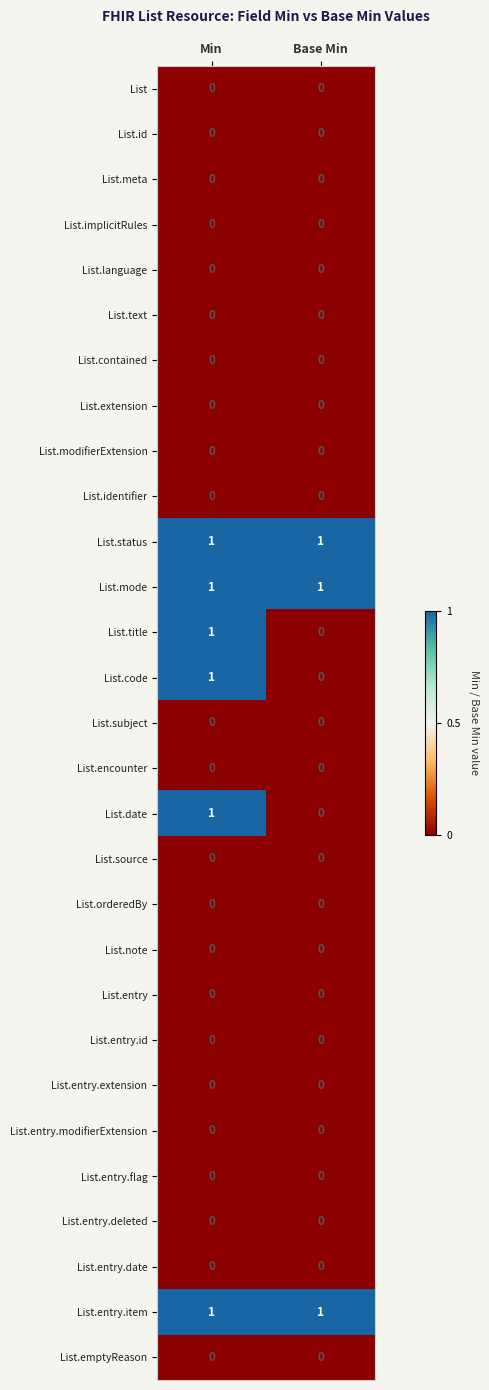

What is the total value across all series at Min?

6